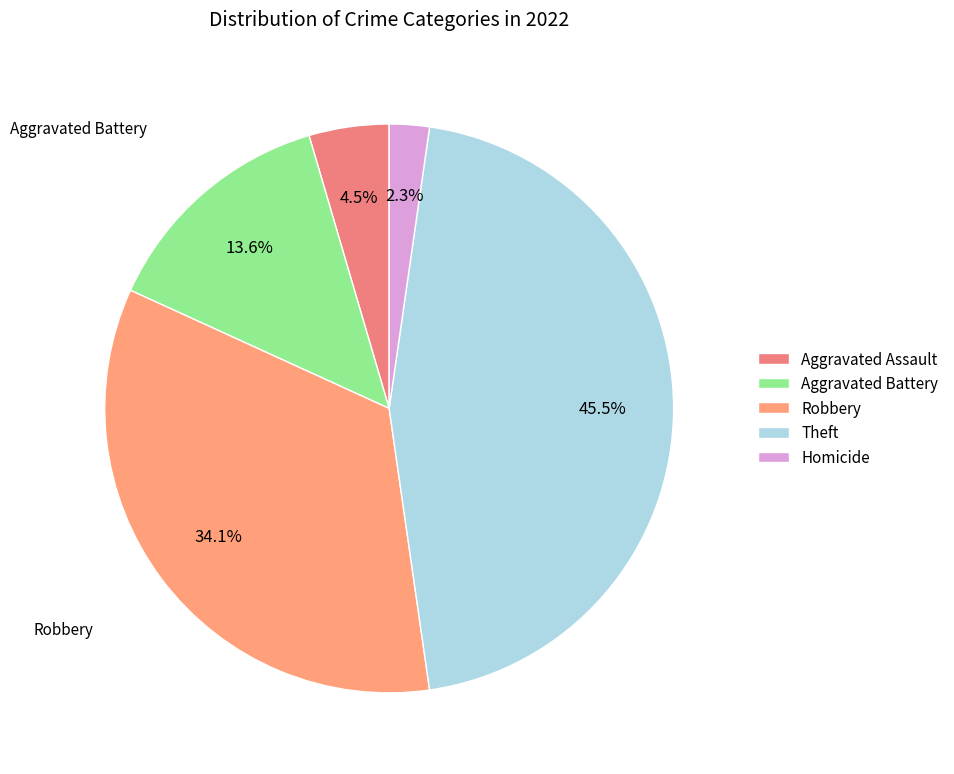

Which slice is the smallest?

Homicide